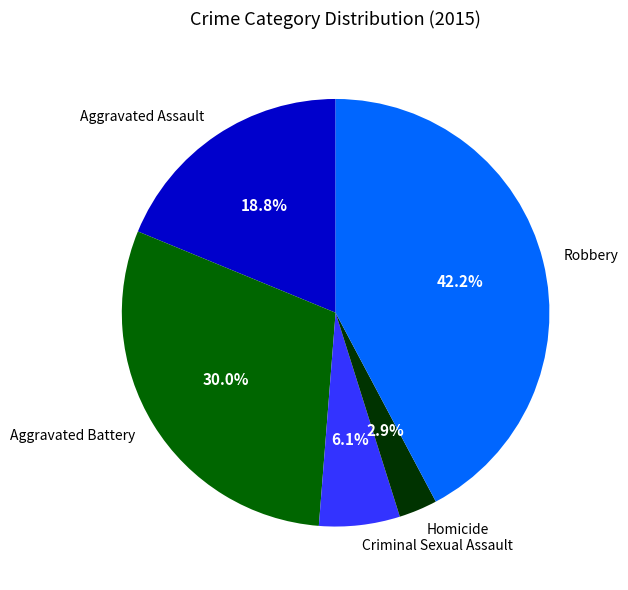

Combined, do Criminal Sexual Assault and Homicide account for over 50%?

No